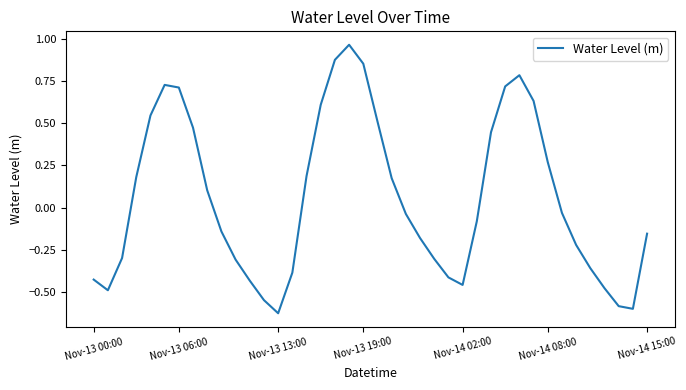

What is the difference between the maximum and minimum values?

1.6